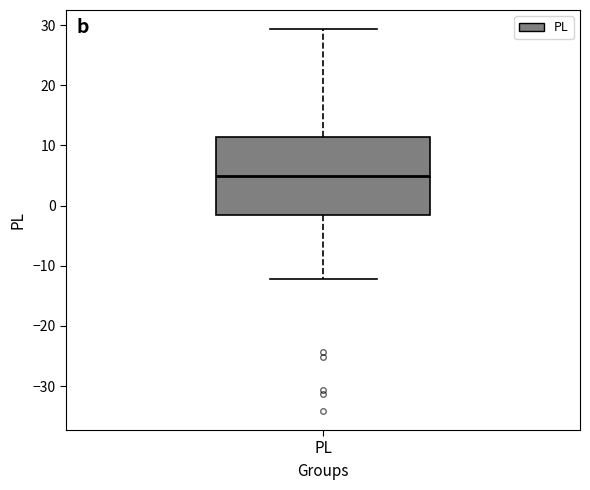

Where does the upper whisker of the box for PL end on the y-axis? The values are not printed on the chart, so give them approximately, as read against the axis.

29